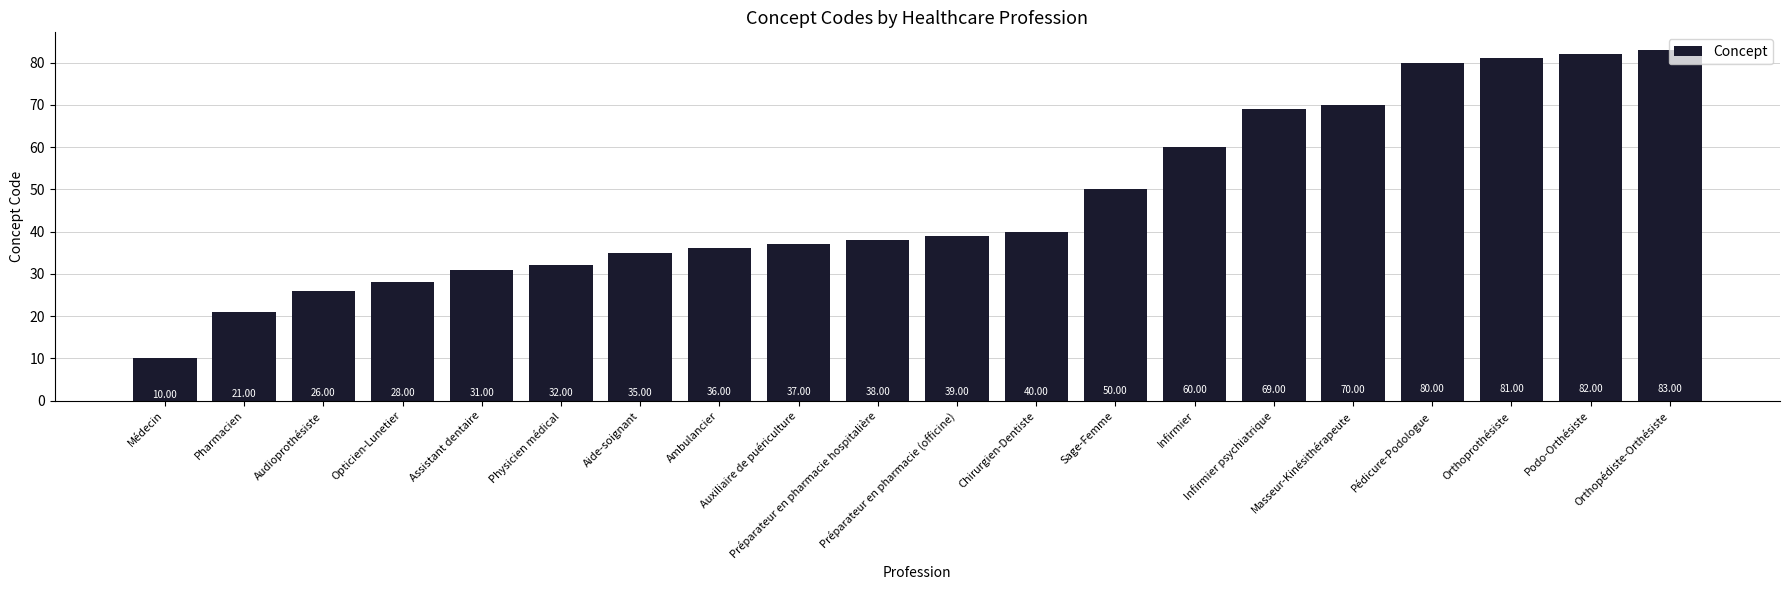

What is the label of the 6th bar from the left?

Physicien médical